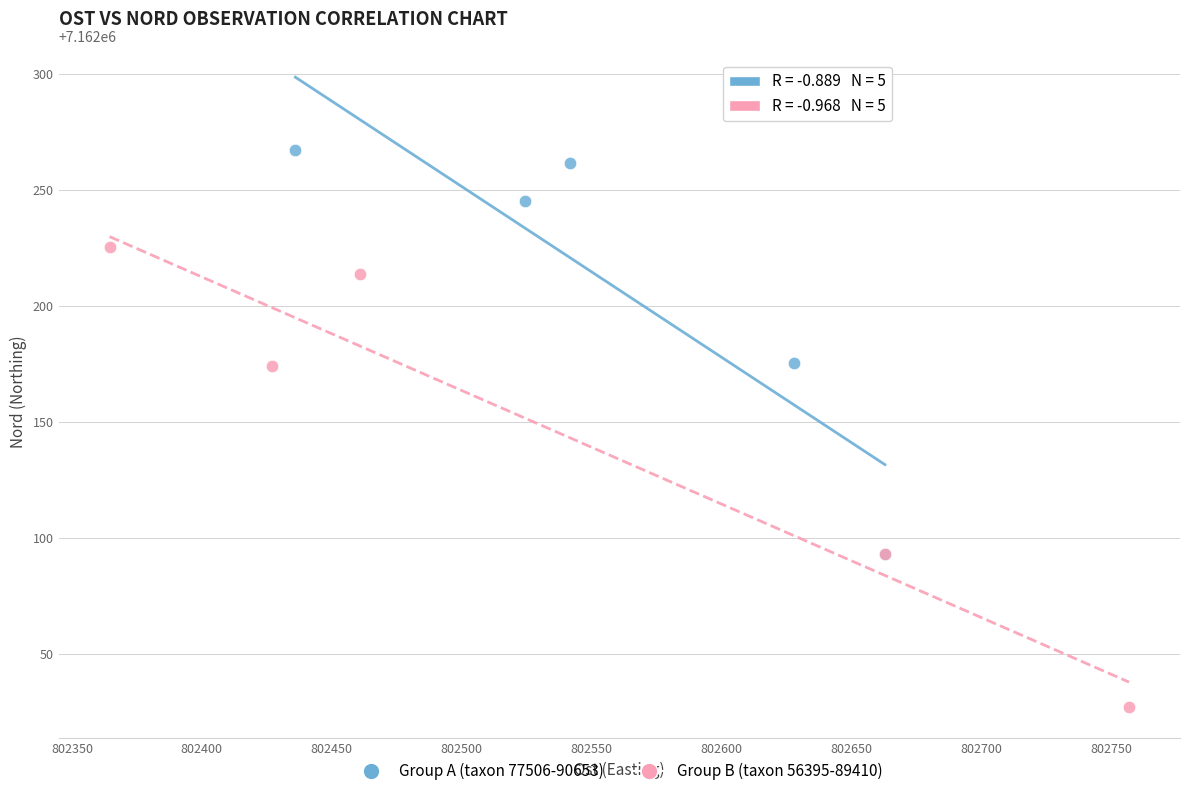

Which series contains the highest Y value?

Group A (taxon 77506-90653)